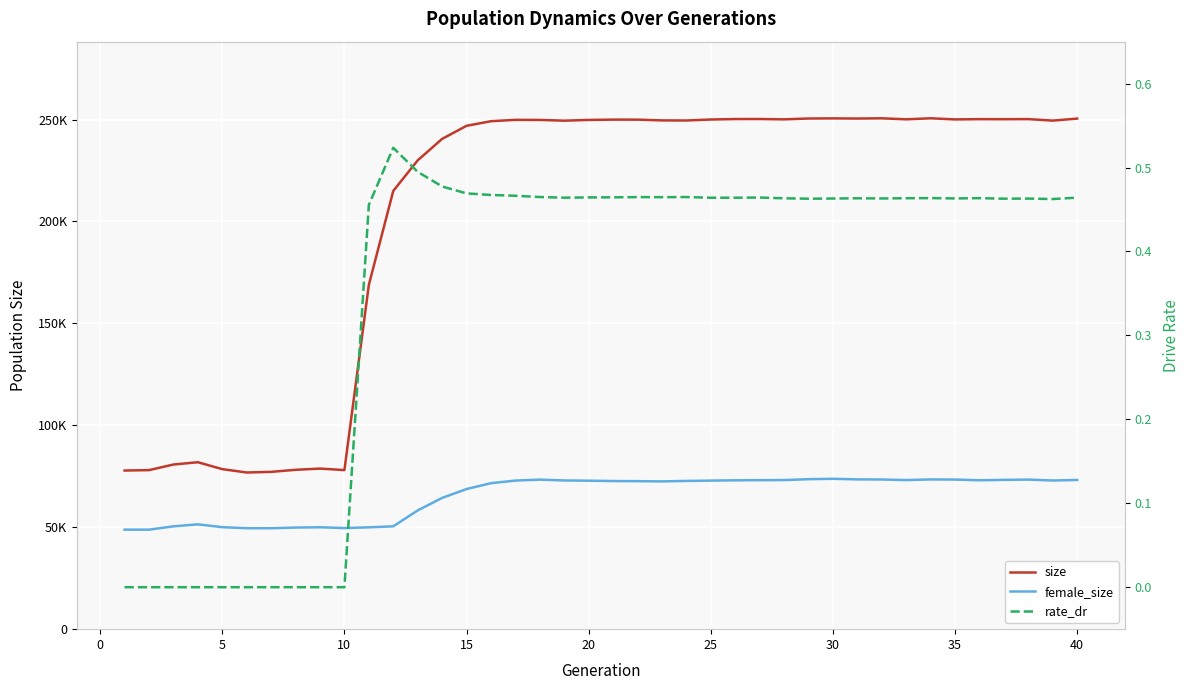

Which series has the largest total across all categories?

size